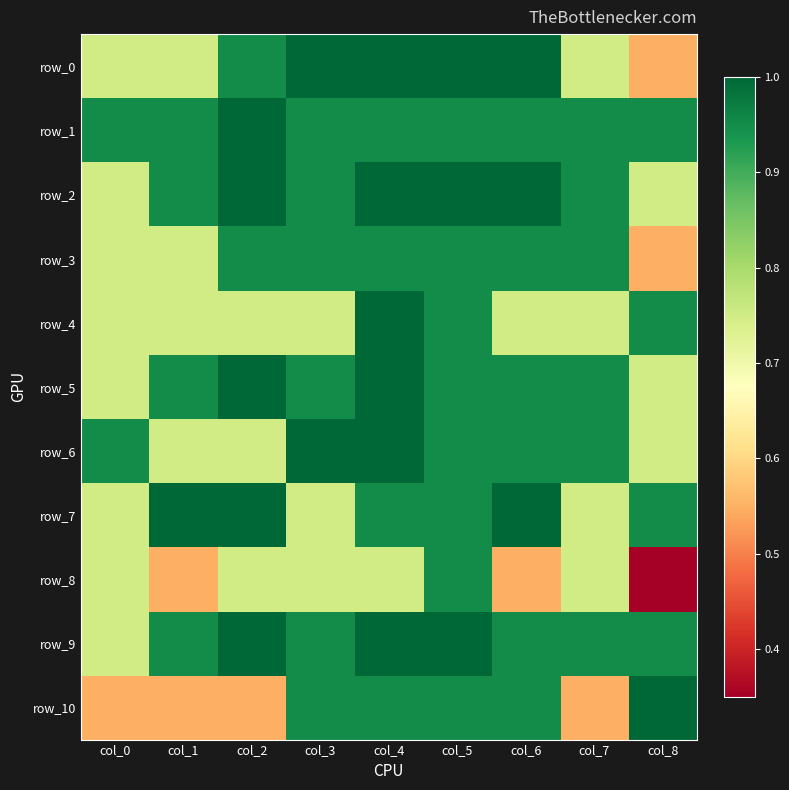

What value does the row_1 series have at col_3?

0.9